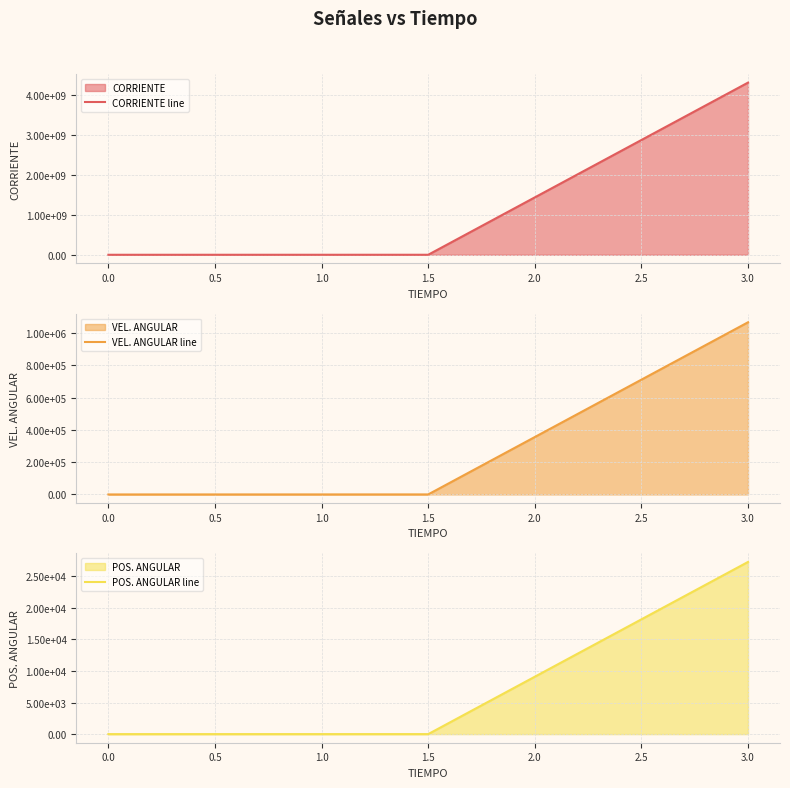

Reading left to right, extract all data points from this chart.

CORRIENTE line: 0.0	388533.2	4309280005.4
VEL. ANGULAR line: 0.0	243.5	1068166.6
POS. ANGULAR line: 0.0	2.1	27279.4